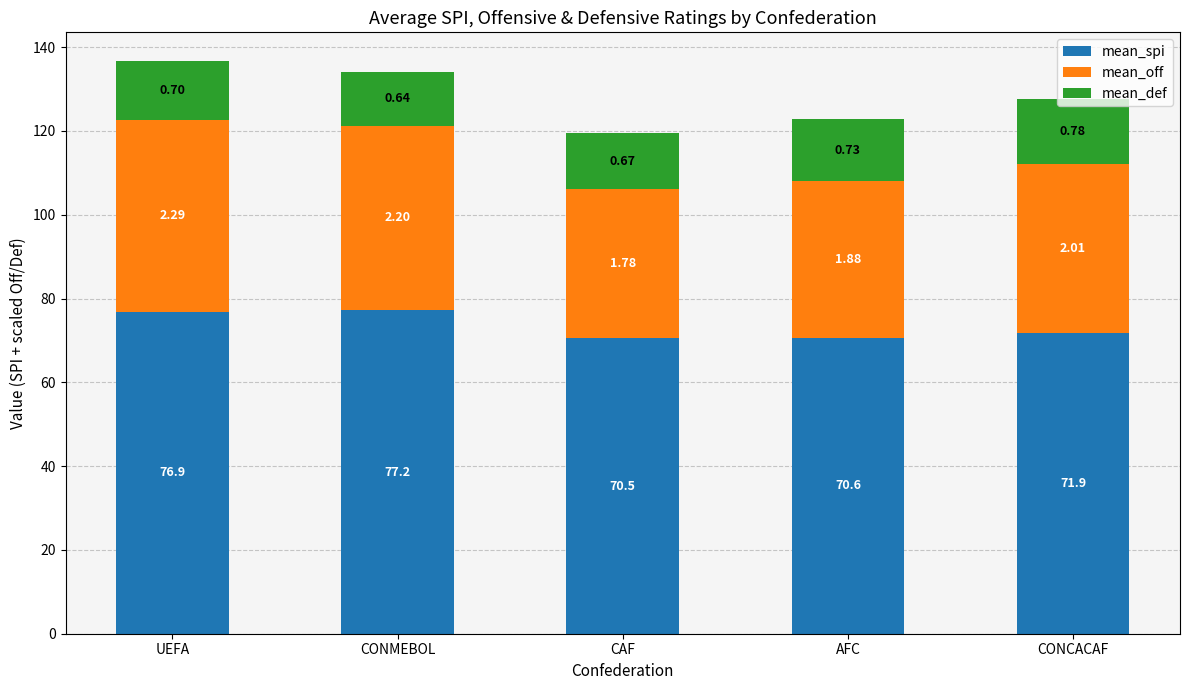

What are all the series names shown in the legend?

mean_spi, mean_off, mean_def